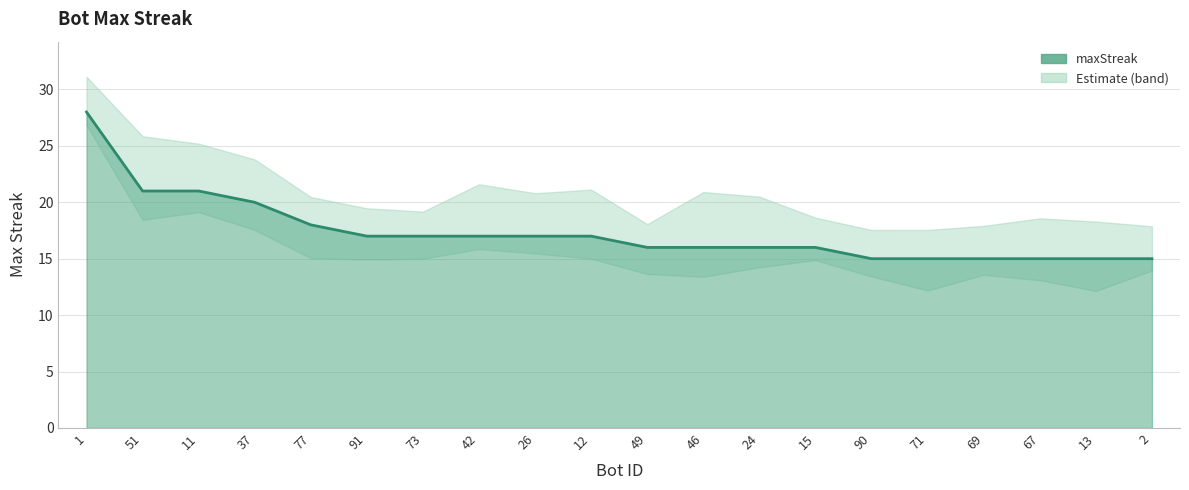

Reading left to right, extract all data points from this chart.

1=28	51=21	11=21	37=20	77=18	91=17	73=17	42=17	26=17	12=17	49=16	46=16	24=16	15=16	90=15	71=15	69=15	67=15	13=15	2=15